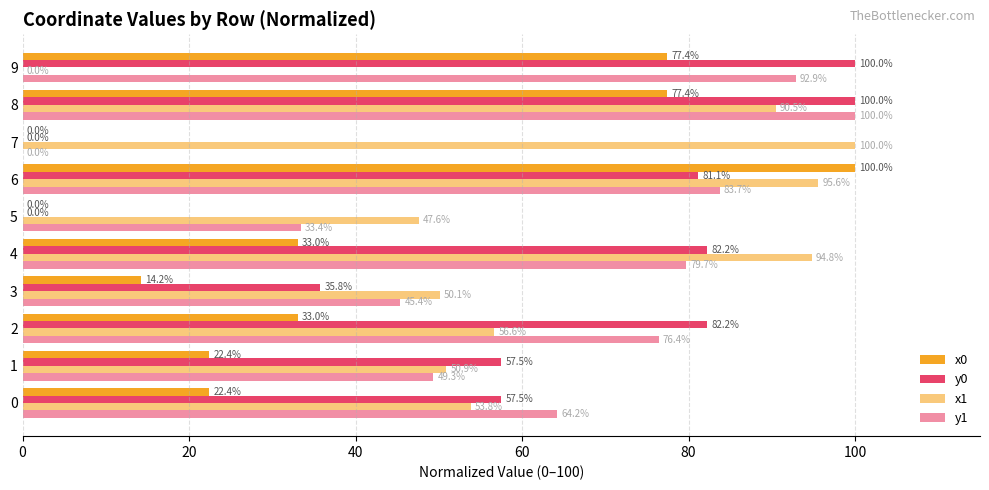

Which series has the widest spread of values?

x0